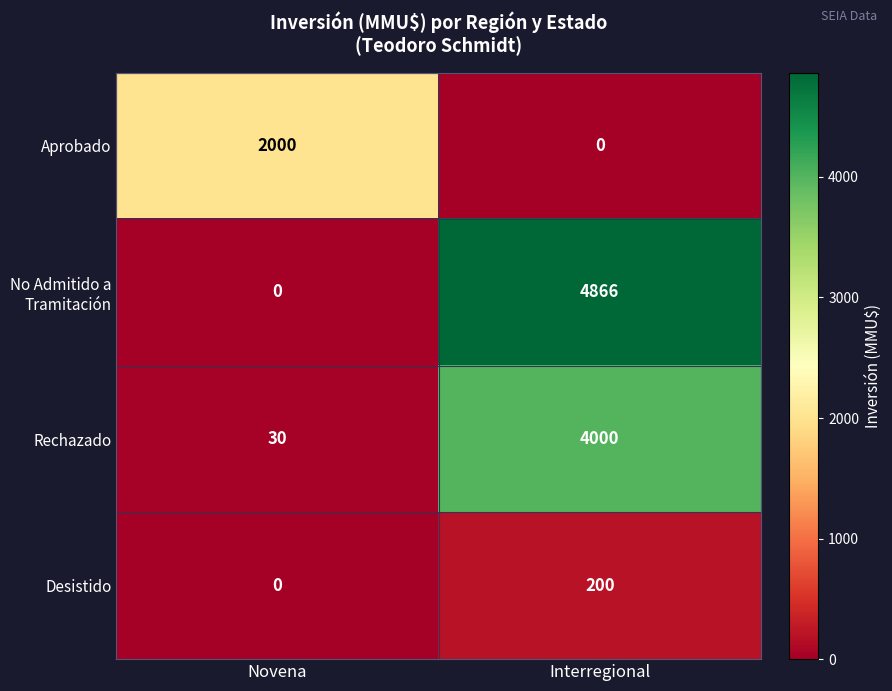

The value of Desistido at Novena is 0. True or false?

True